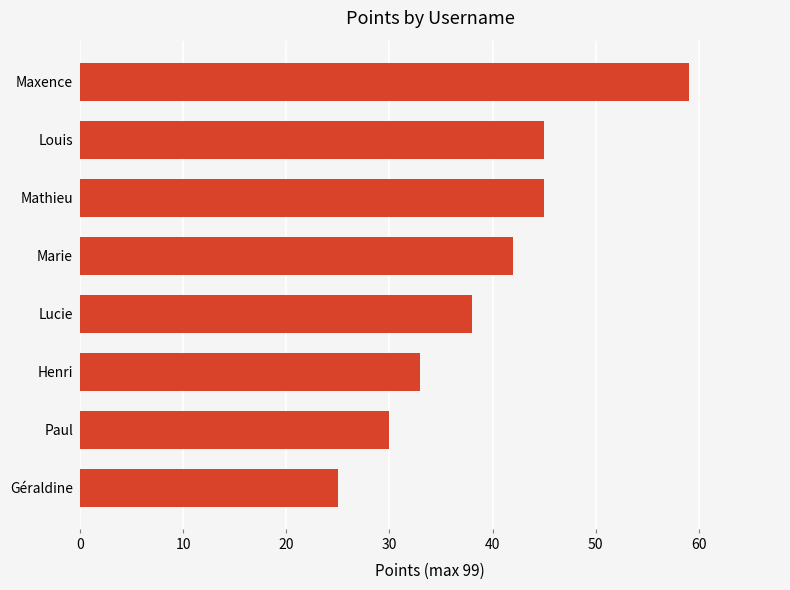

What is the minimum value shown in the chart?

25